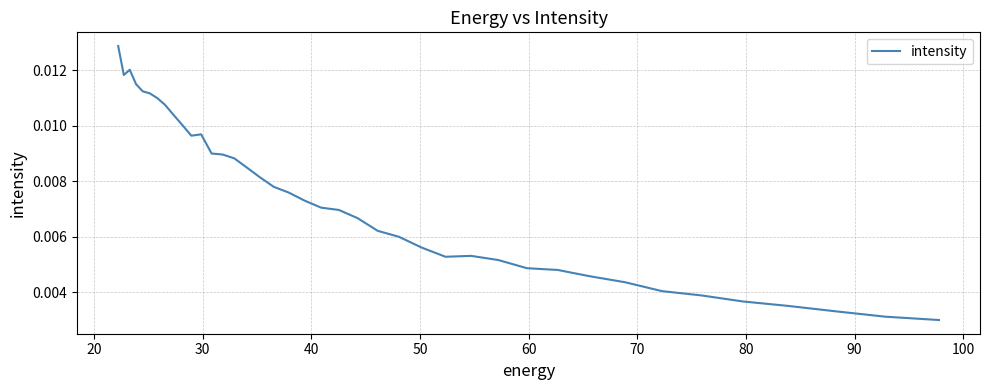

The chart shows a value of 0.0 at 11. True or false?

False